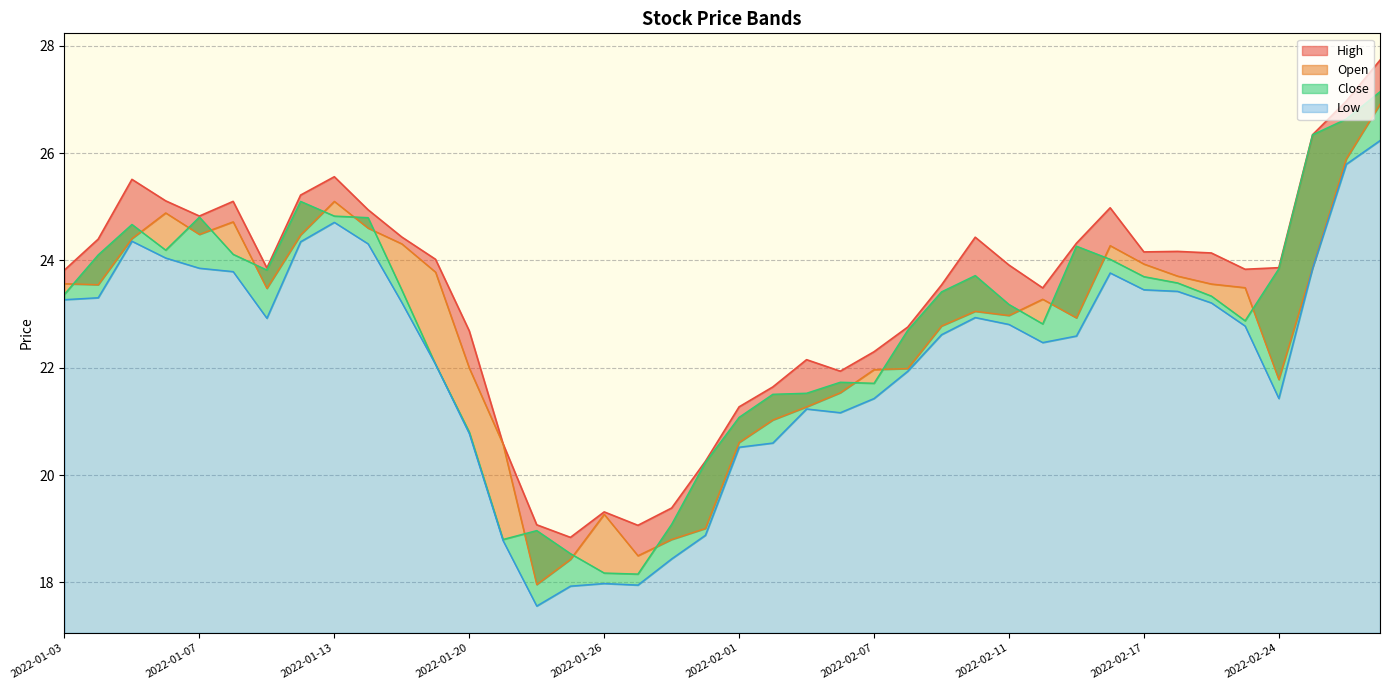

What is the sum of the Open values at 2022-01-18 and 2022-02-09?

47.1